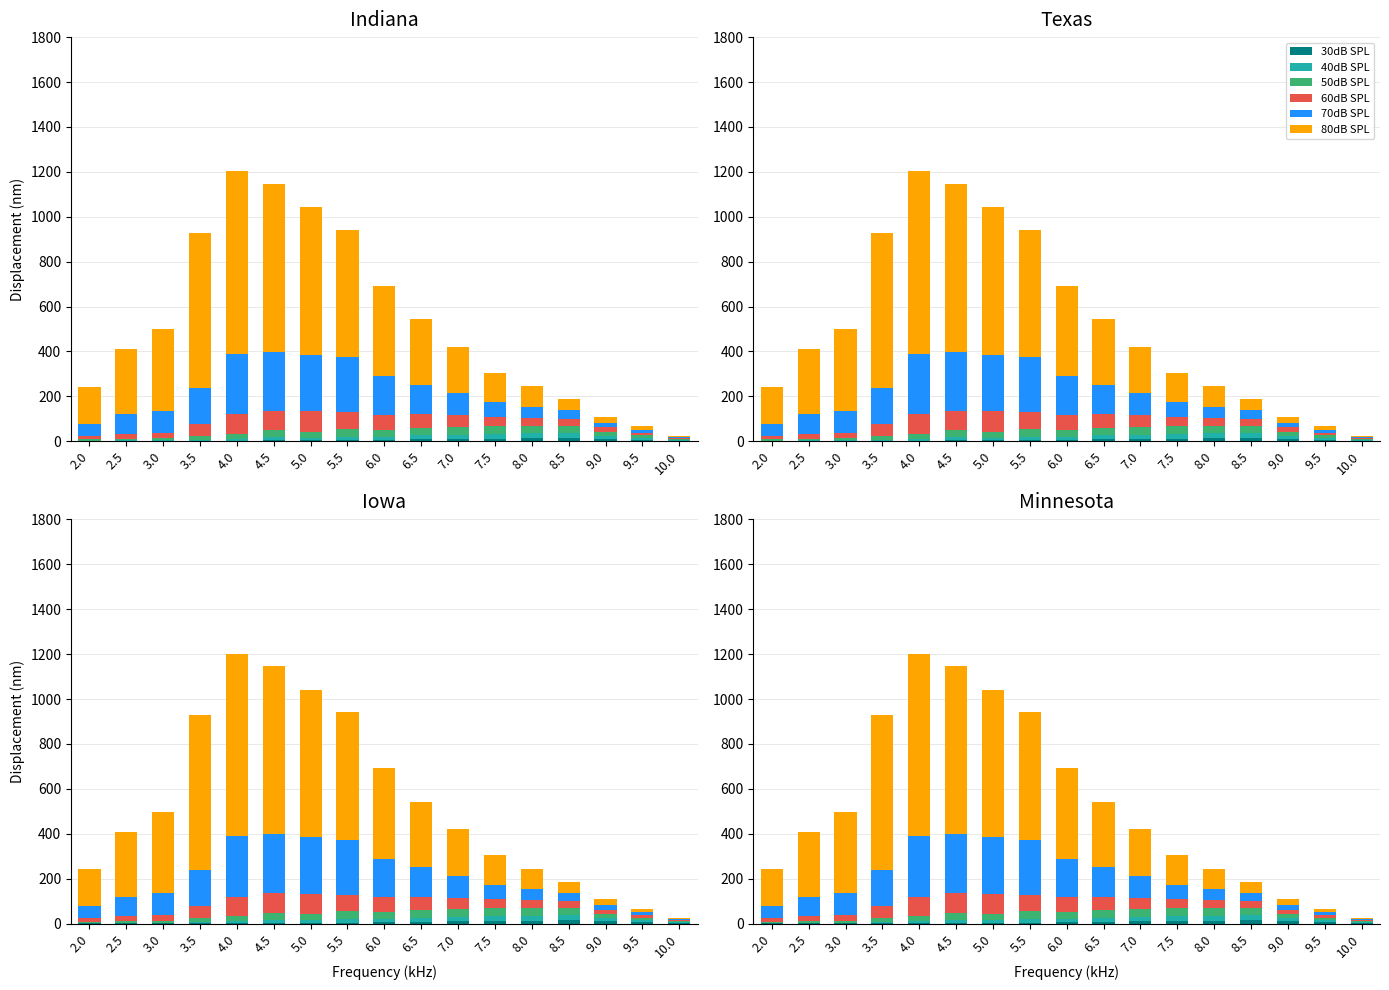

At which label does 30dB SPL reach its peak?

8.5